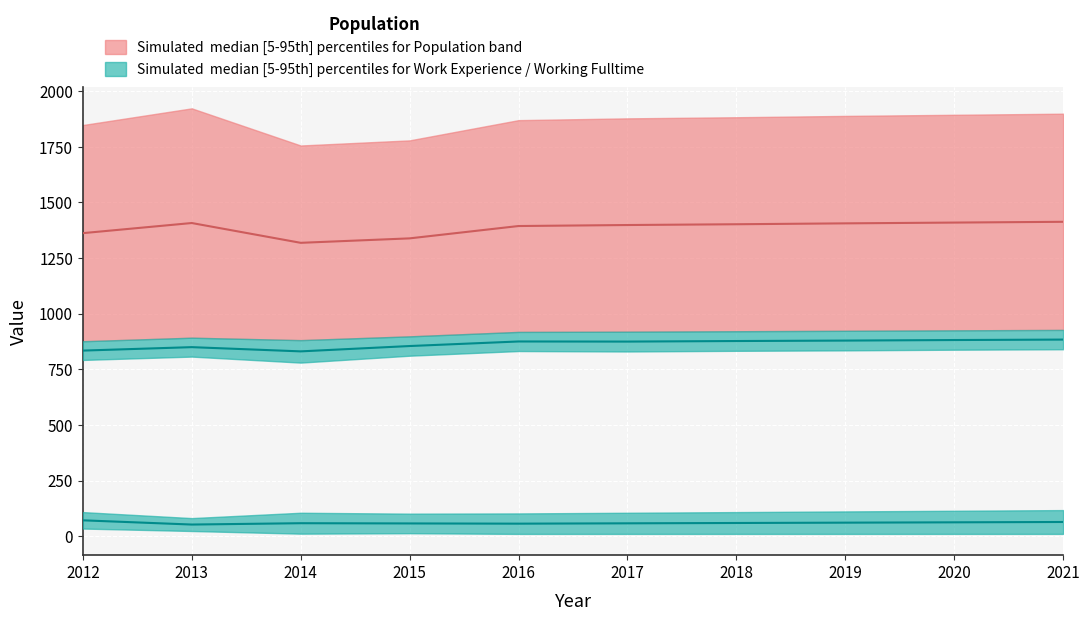

How many lines are shown in the chart?

3